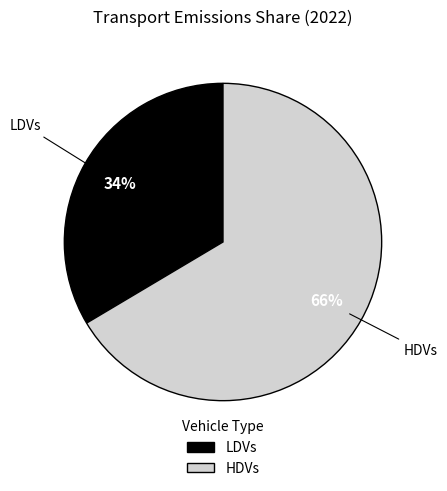

Is it true that LDVs is 34% of the pie?

True